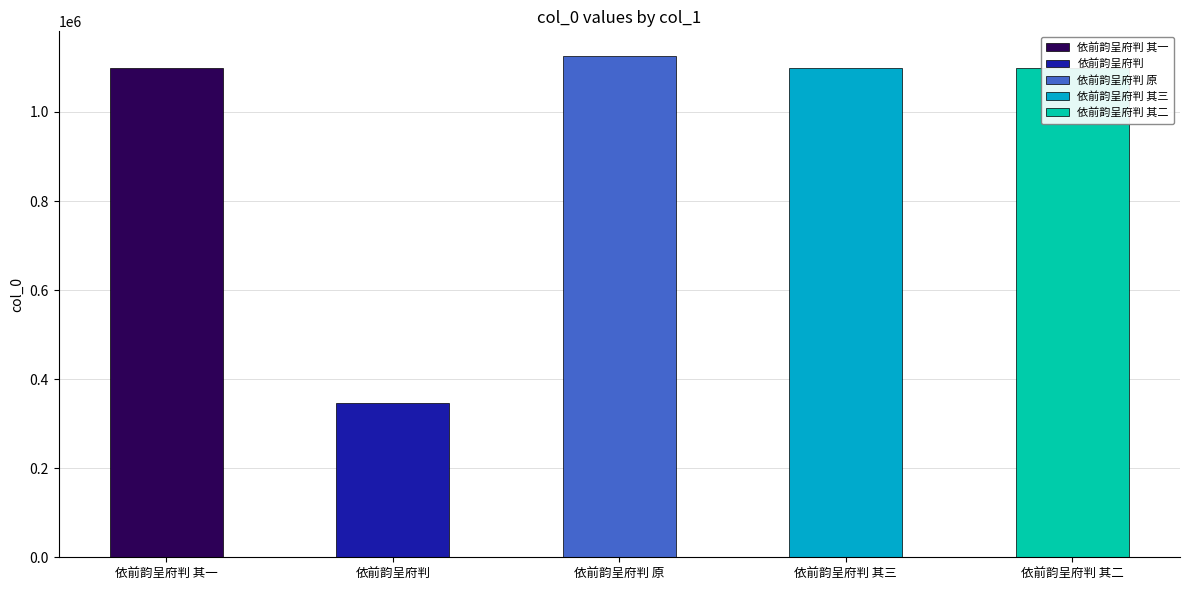

At which label is the value closest to 735804?

依前韵呈府判 其一